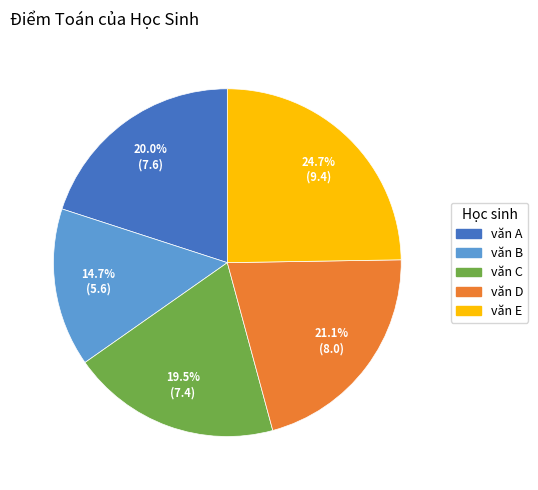

What percentage is the văn A slice, to the nearest percent?

20%